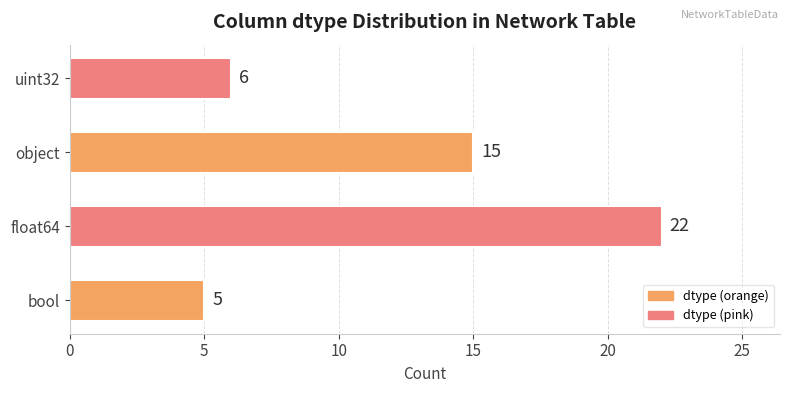

Reading bottom to top, what are all the values shown in this chart?

bool=5	float64=22	object=15	uint32=6